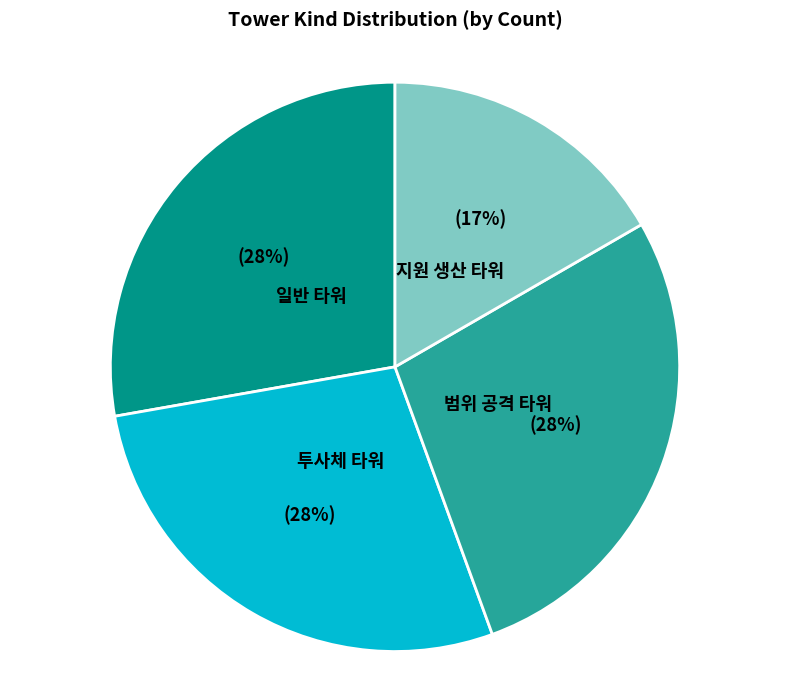

Is the sum of 지원 생산 타워 and 투사체 타워 greater than half?

No